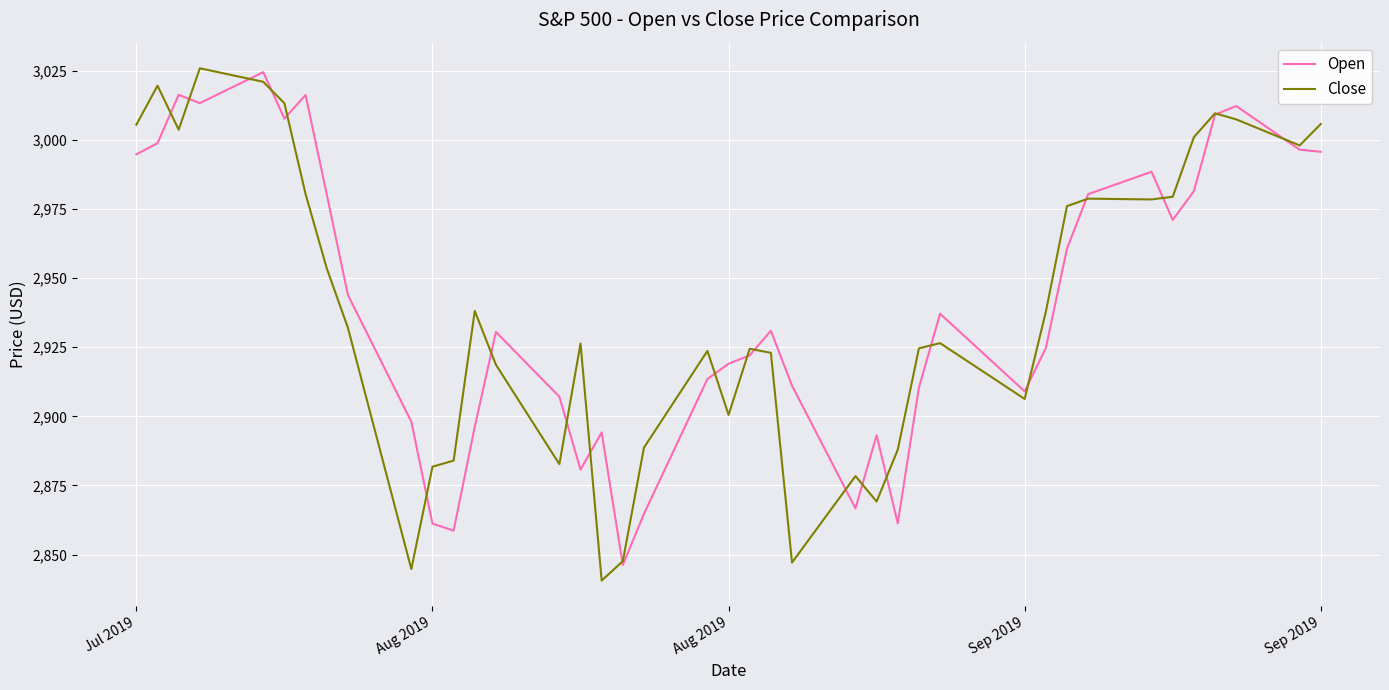

Which series has the widest spread of values?

Close